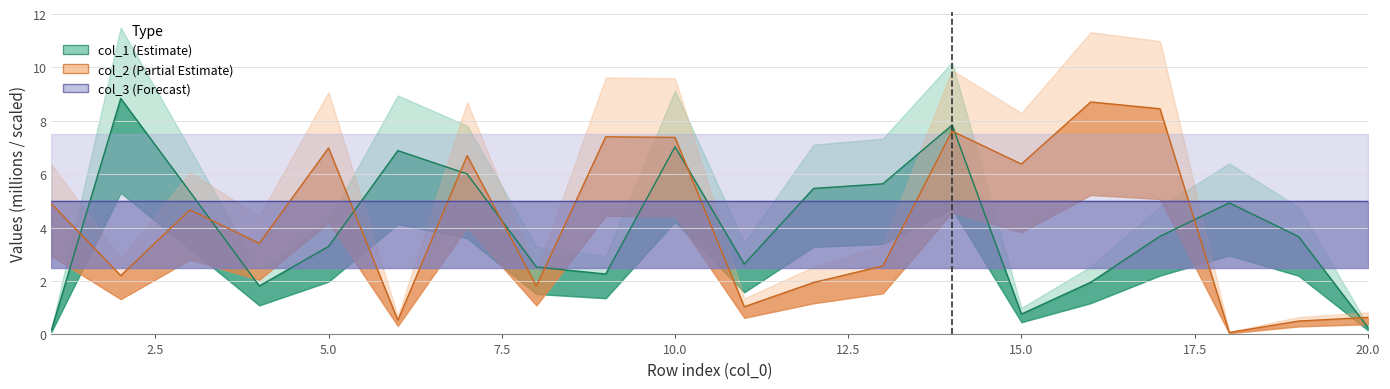

What is the value of the col_2 point at the 4th from the left?

3.4